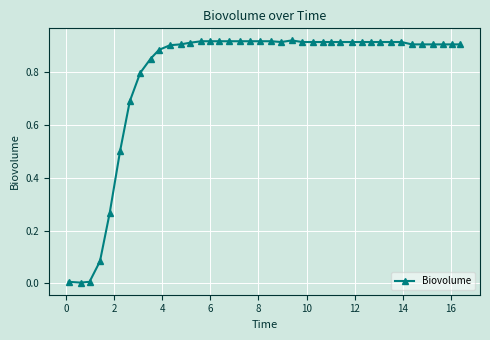

What is the sum of all values?

31.4